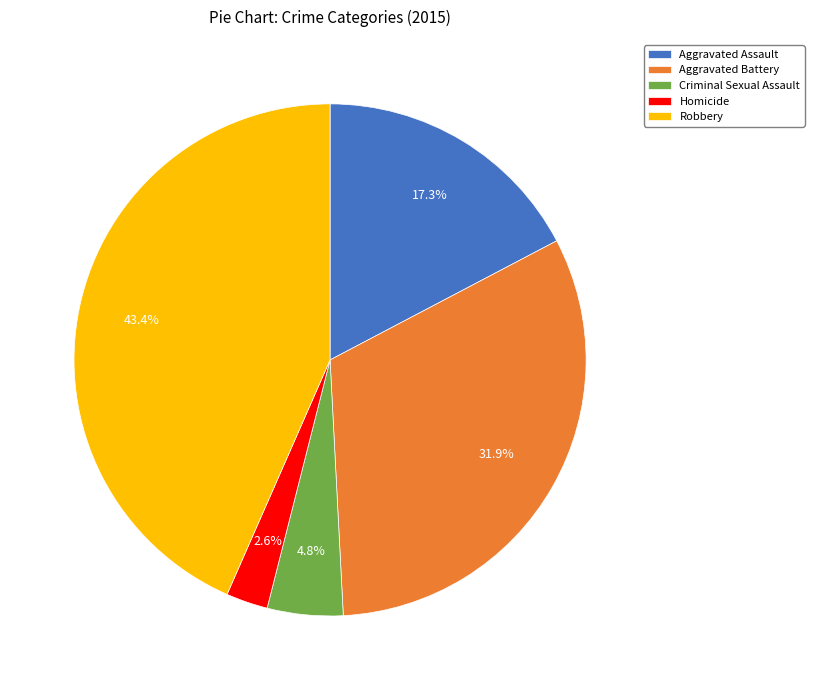

Count the number of slices in the pie.

5